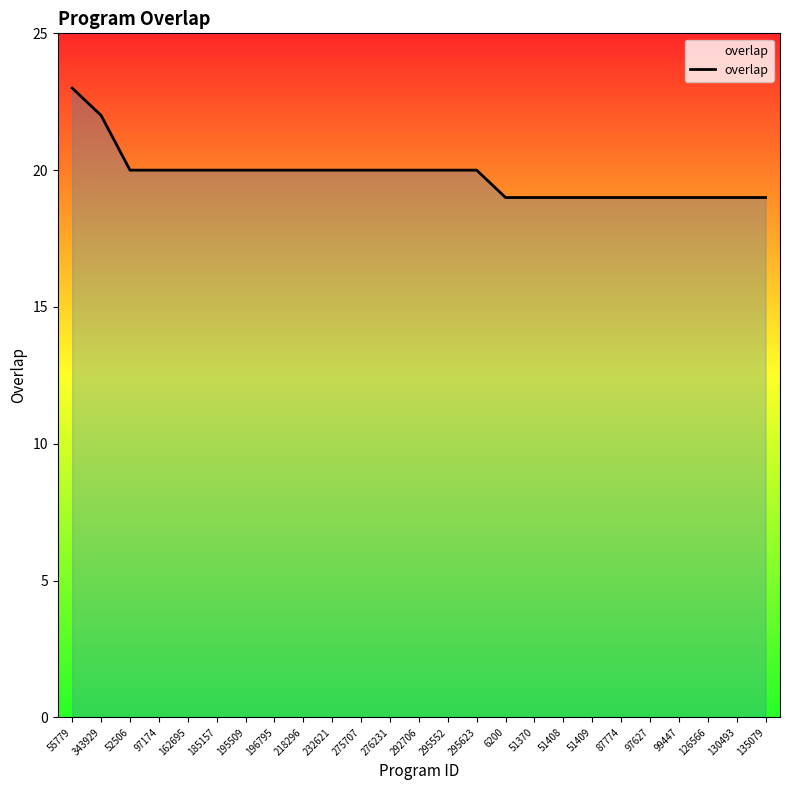

How many lines are shown in the chart?

1